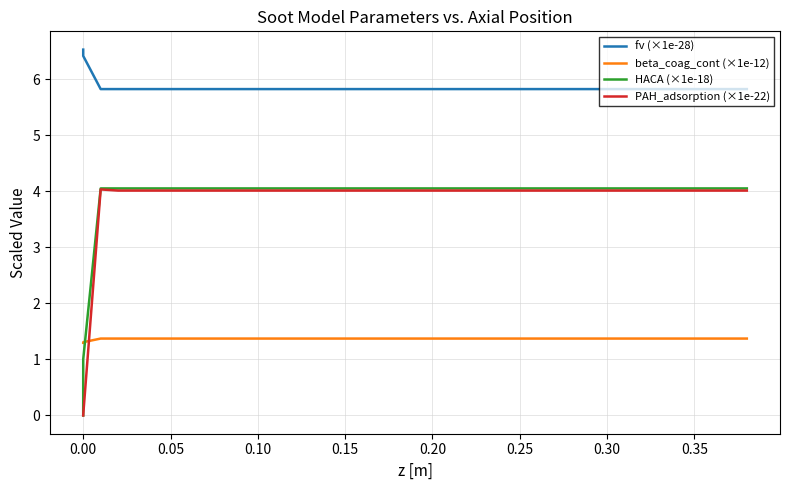

Which series ends up on top after the final intersection of HACA (×1e-18) and beta_coag_cont (×1e-12)?

HACA (×1e-18)